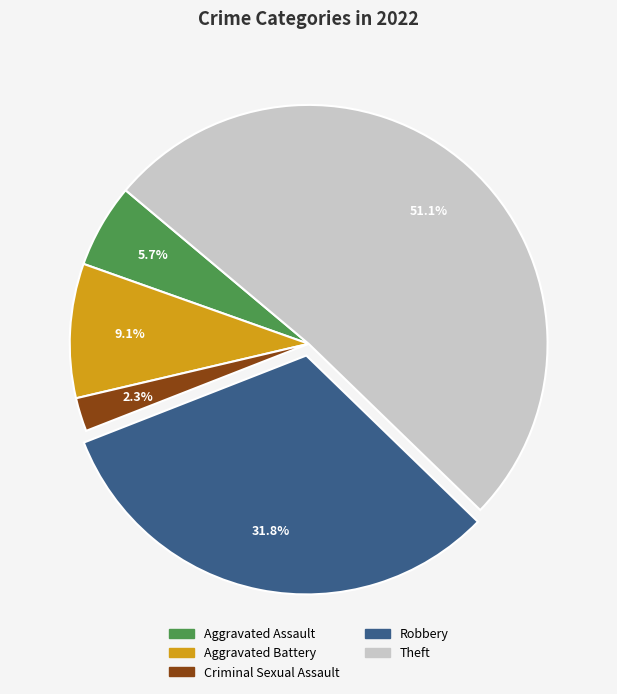

To the nearest percent, what percentage of the pie is Robbery?

32%